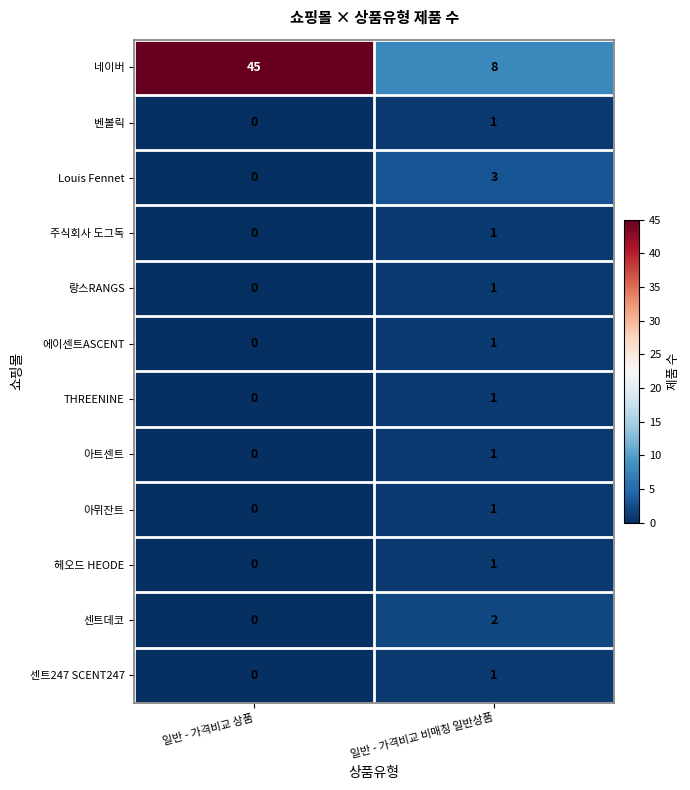

Which series has the largest range (max minus min)?

네이버